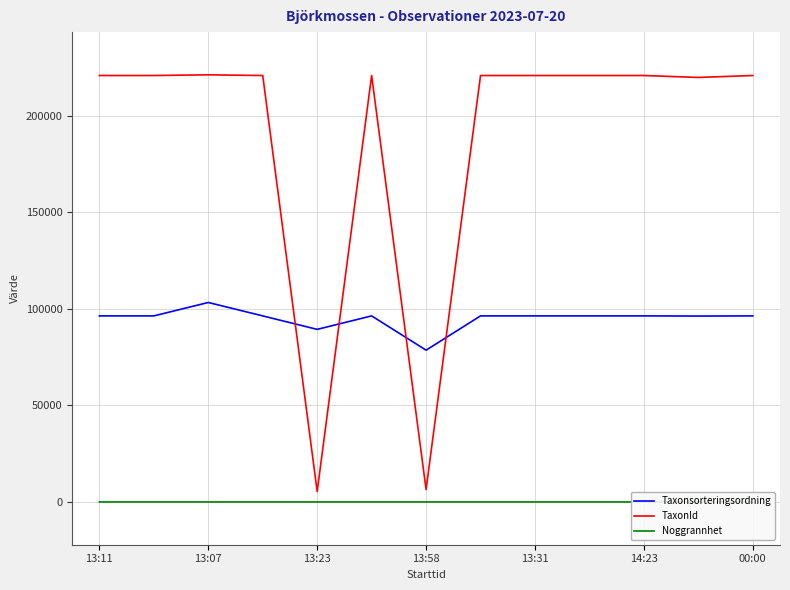

How many lines are shown in the chart?

3